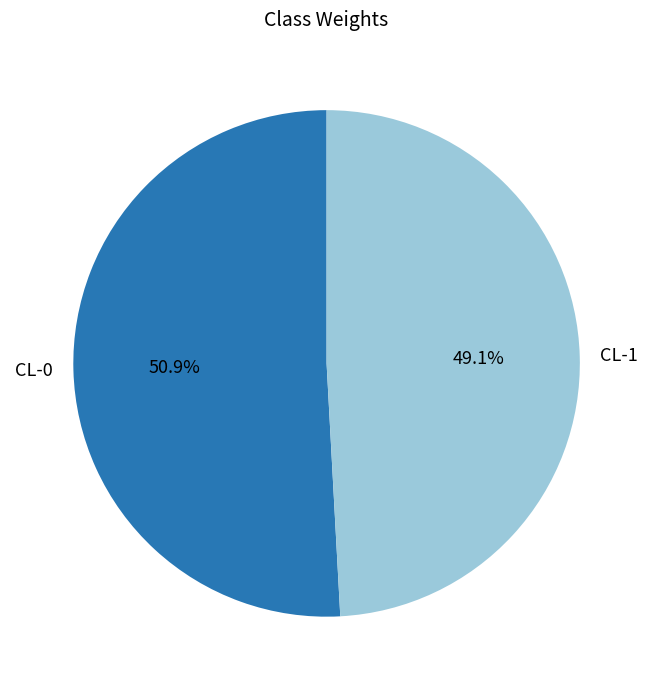

How many slices are in this pie chart?

2